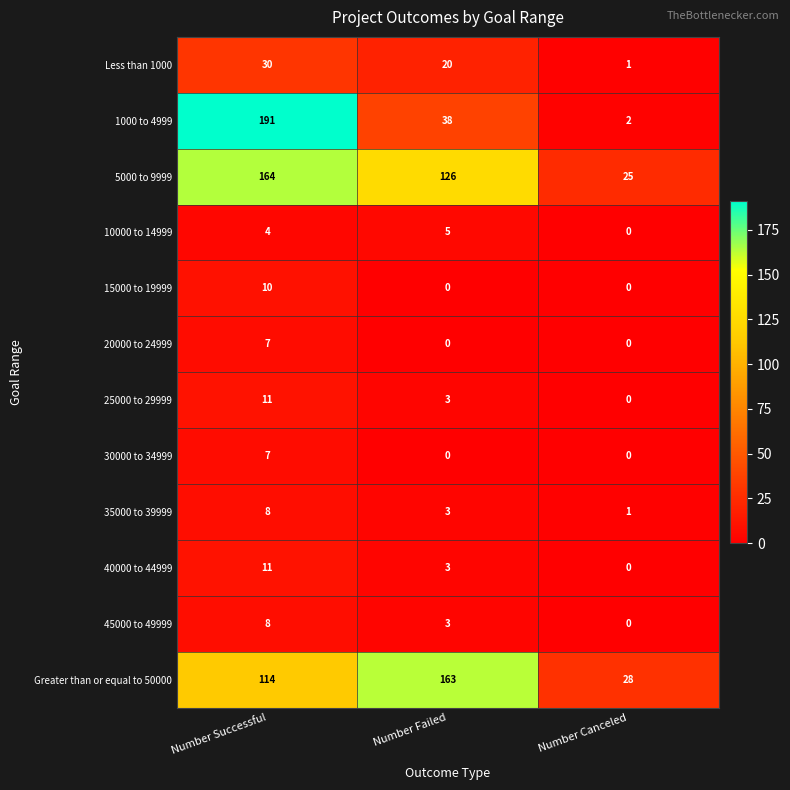

How many series are shown in this chart?

12